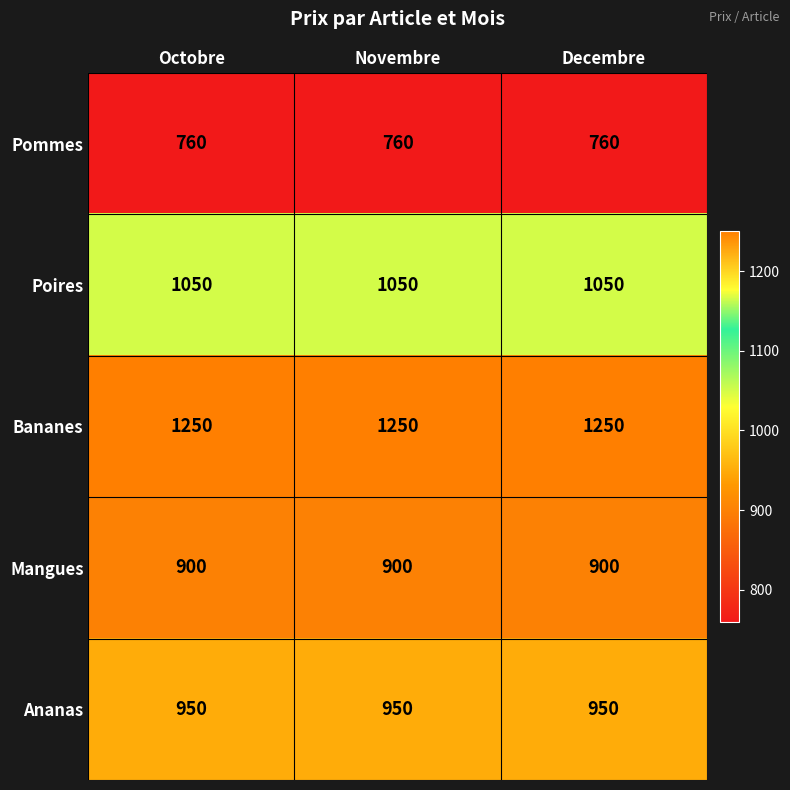

What is the maximum value for Poires?

1050